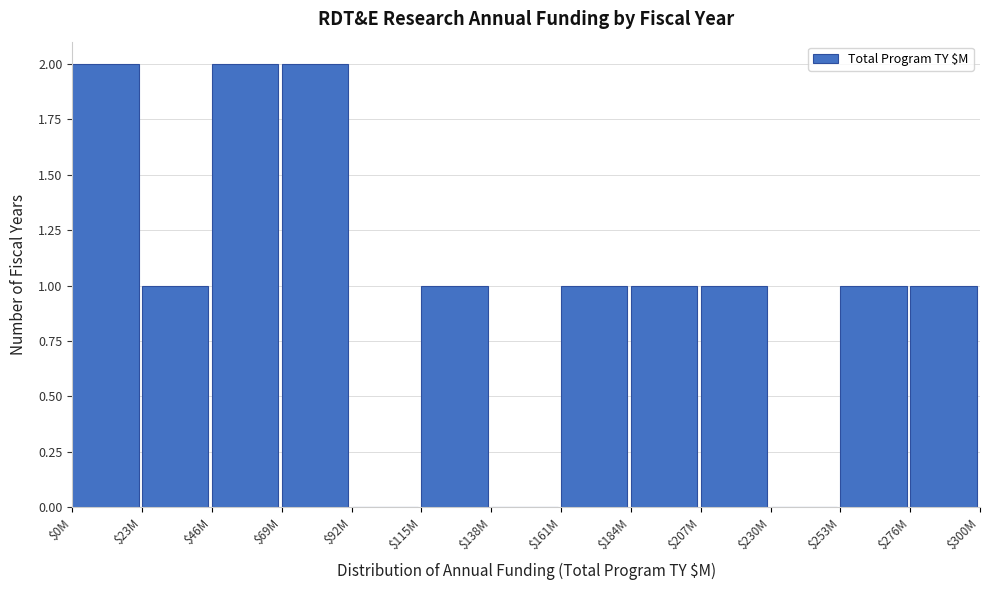

What is the sum of all values?

13